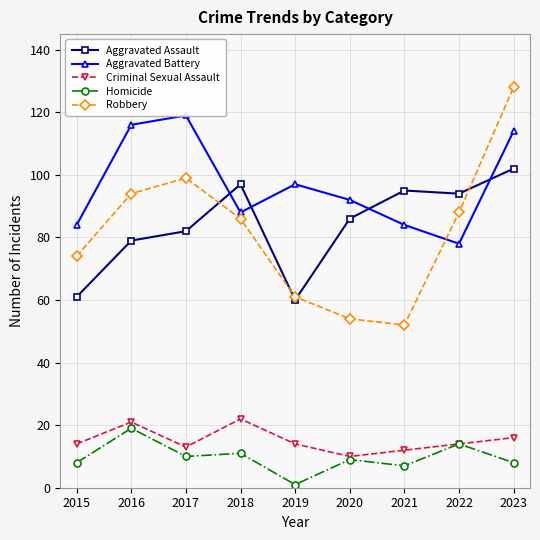

True or false: Robbery has more than 1 points higher than both neighbors.

False